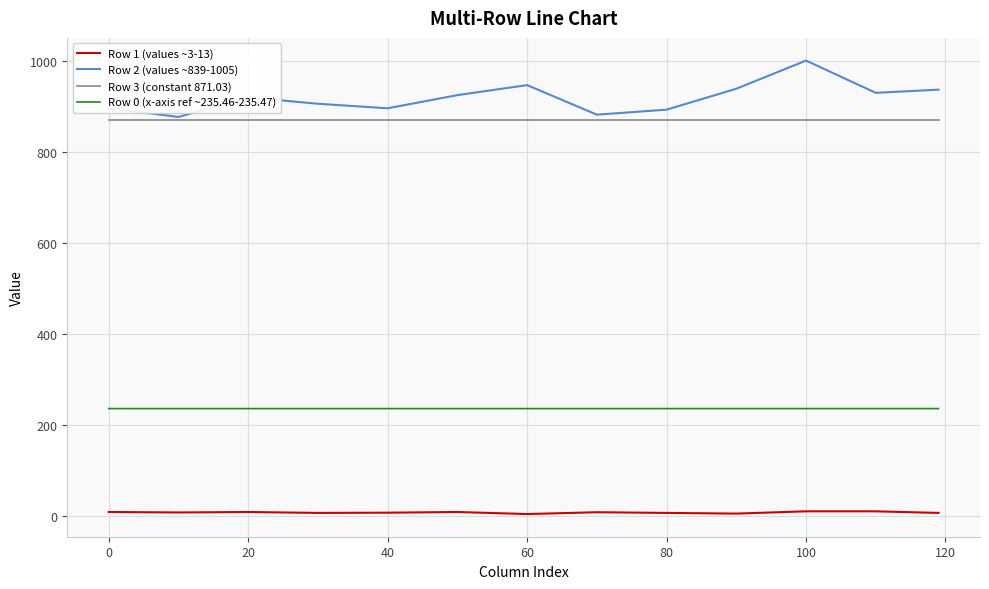

What is the maximum value shown in the chart?

1001.0